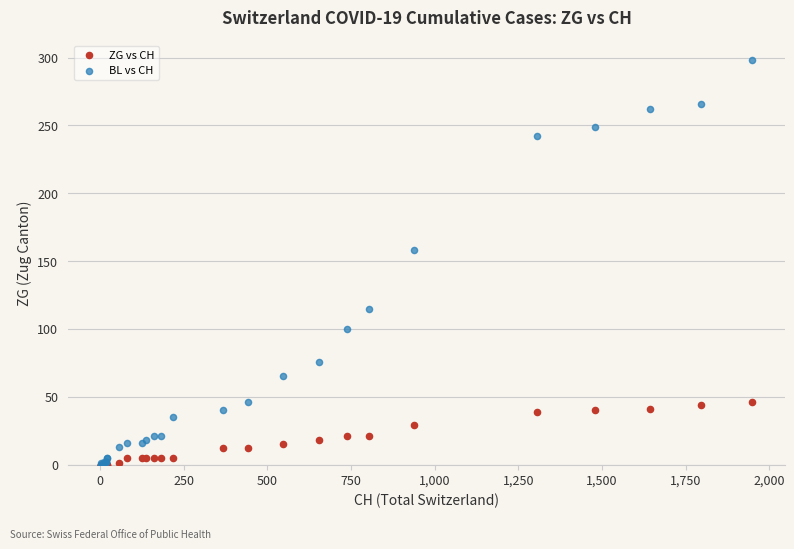

Which series reaches the maximum Y coordinate?

BL vs CH